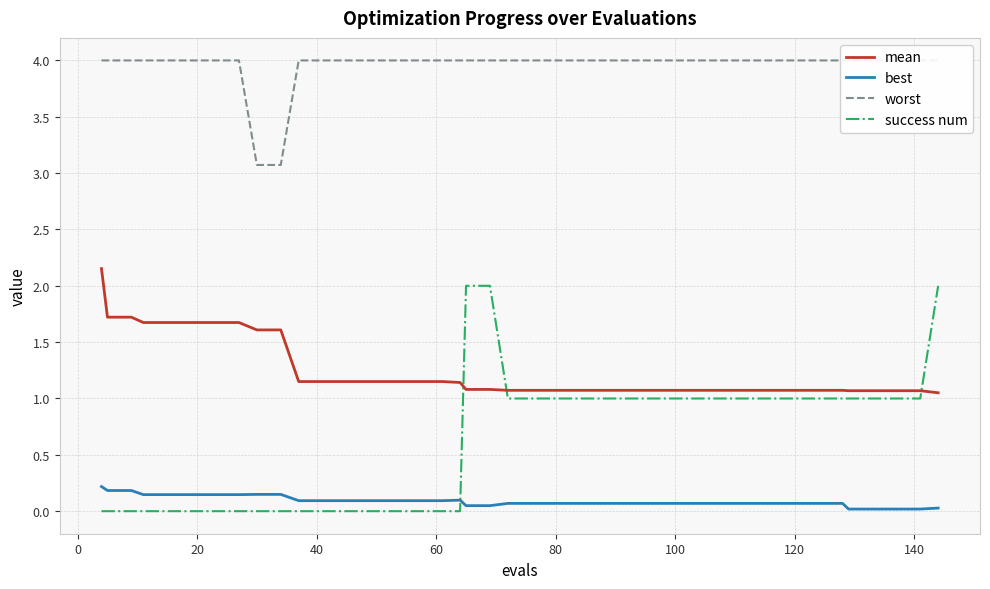

The value of success num at 80 is 1.6. True or false?

False